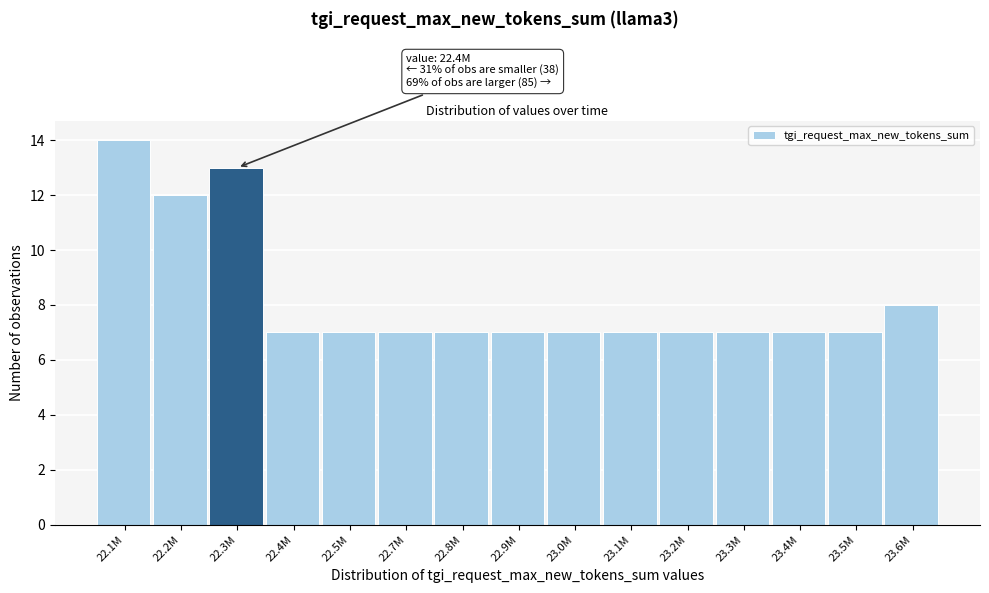

Reading left to right, what are all the values shown in this chart?

14	12	13	7	7	7	7	7	7	7	7	7	7	7	8